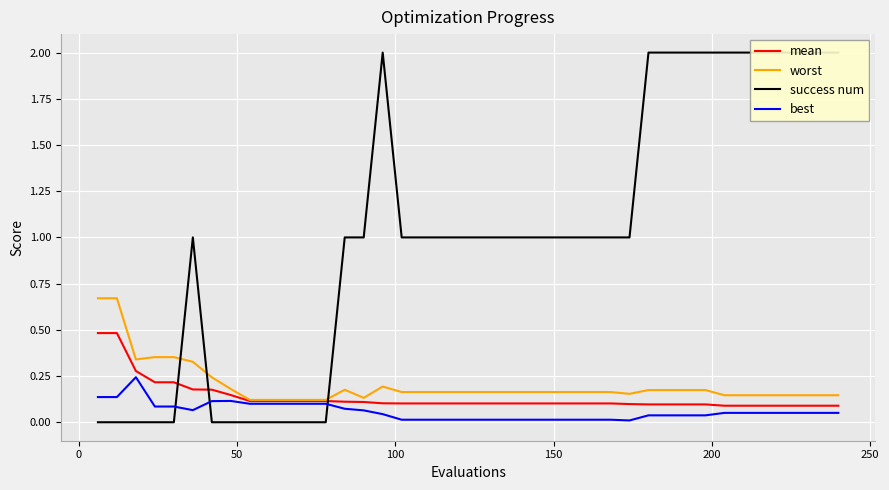

True or false: mean and worst cross at least once.

False